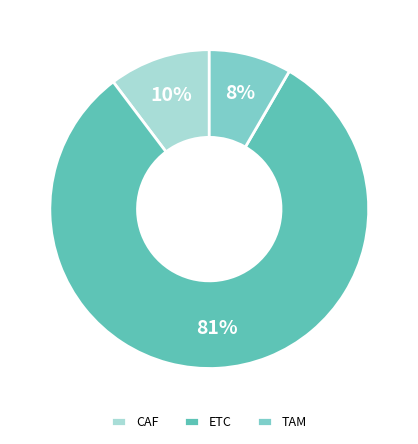

Rank the categories by value from highest to lowest.

ETC, CAF, TAM